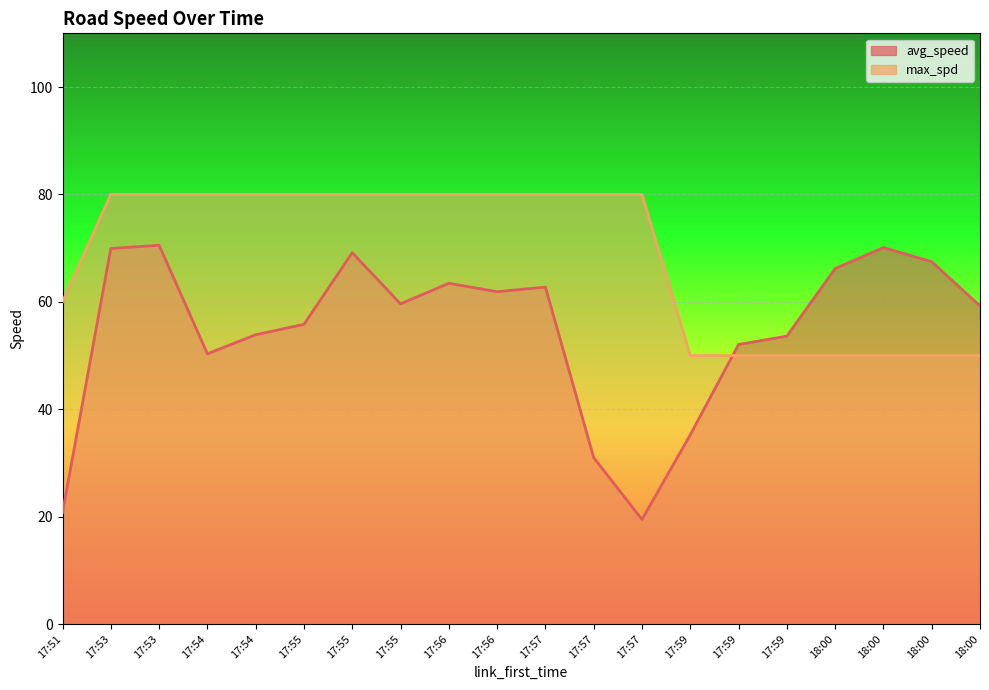

At how many categories does at least one series exceed 55?

17